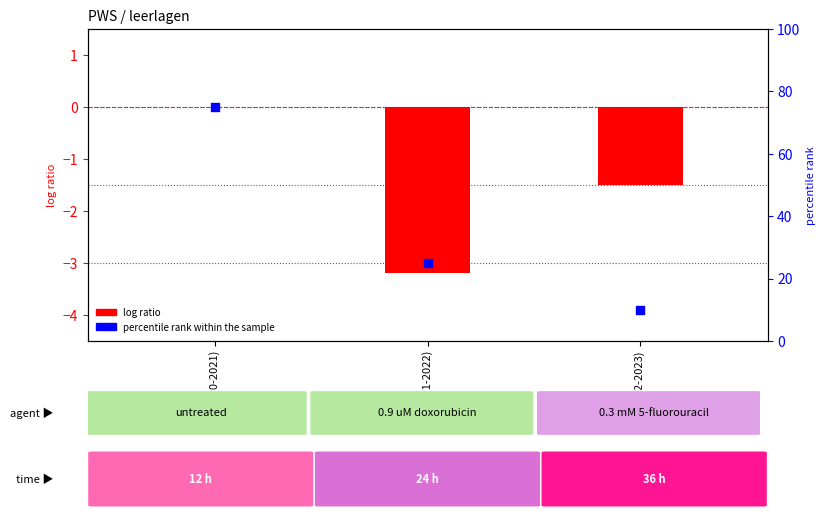

Which series has the largest total across all categories?

percentile rank within the sample